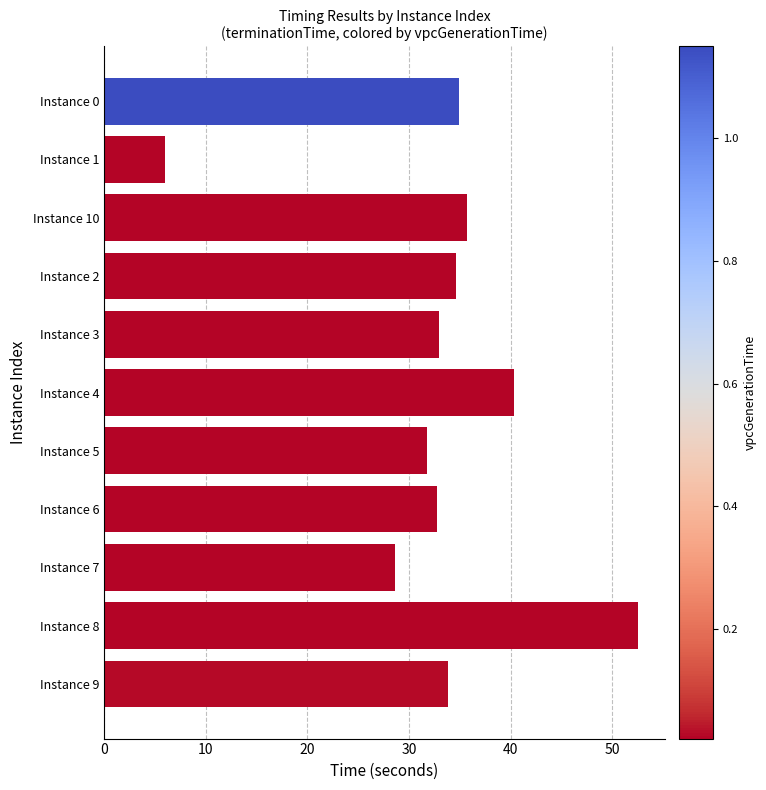

The value at Instance 0 is 34.9. True or false?

True